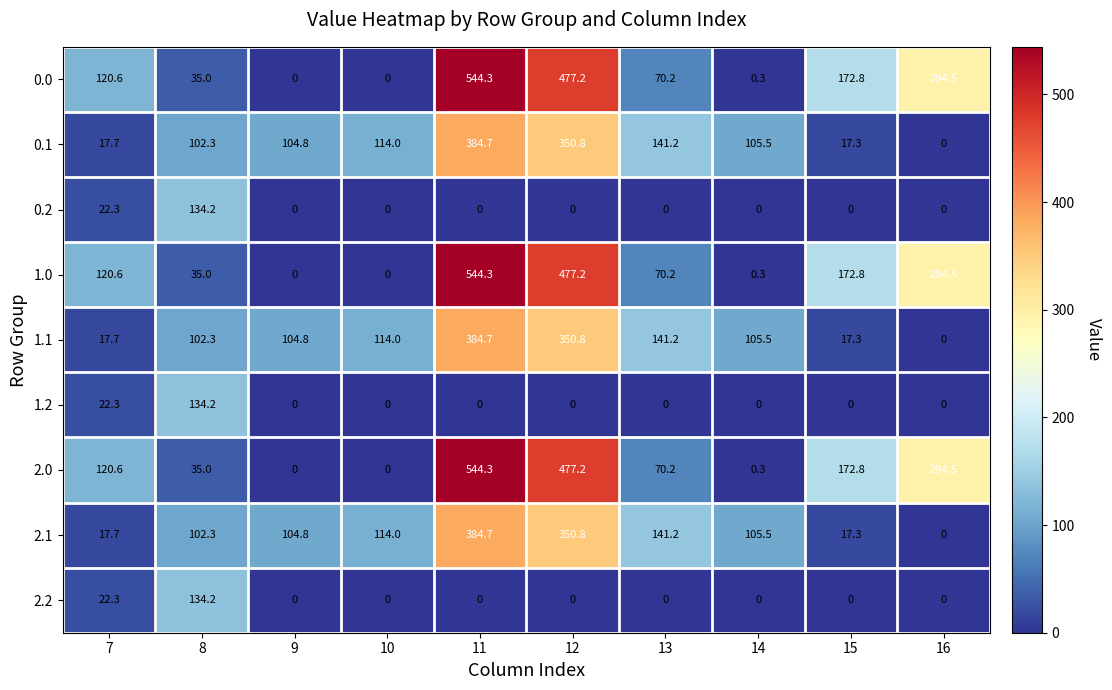

What is the difference between the highest and lowest values at 11?

544.3